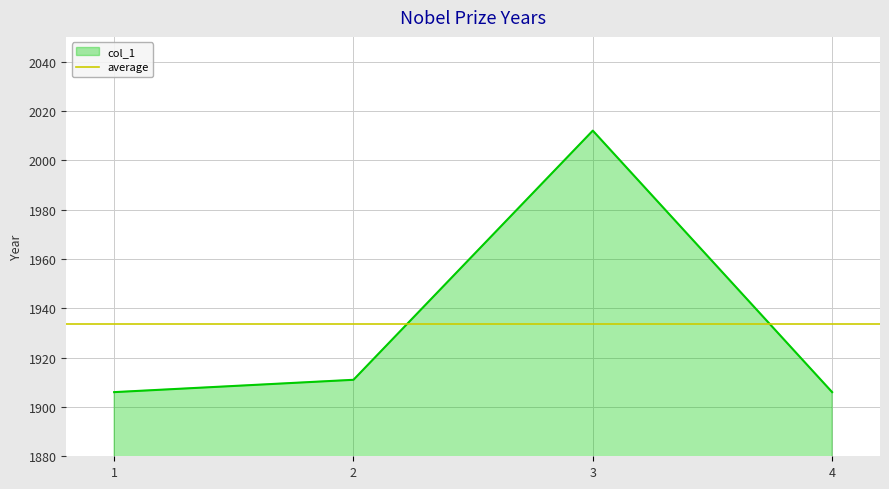

What is the change in value from 1 to 3?

+106